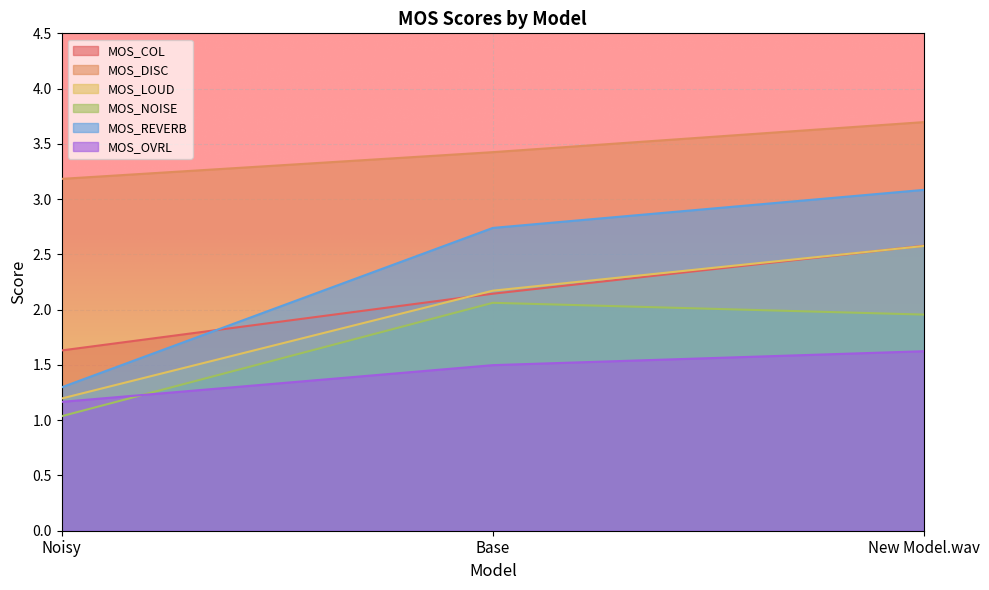

Count the number of data series in this chart.

6